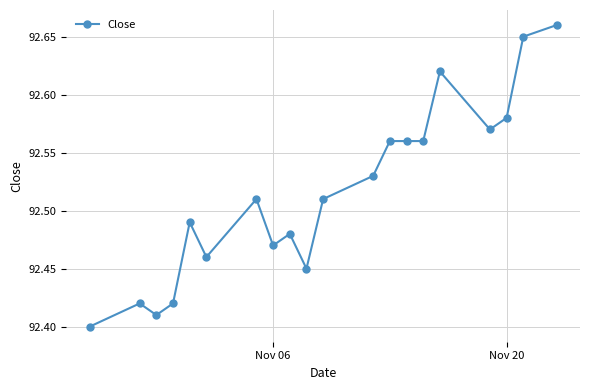

True or false: there are more than 0 points higher than both neighbors.

True